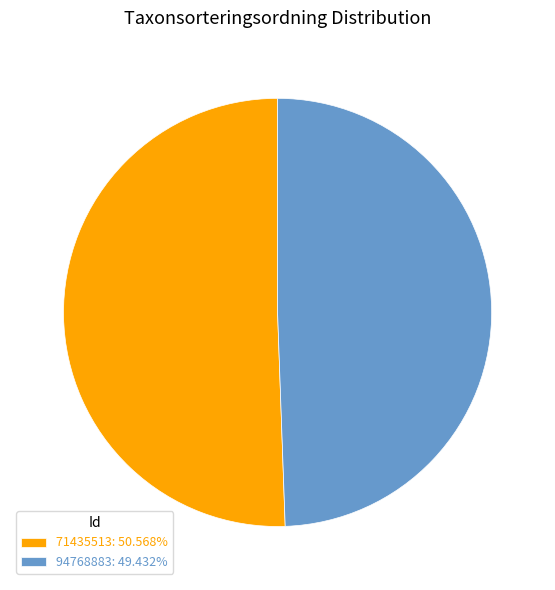

Approximately how many times larger is the value at 71435513: 50.568% compared to 94768883: 49.432%?

1.0